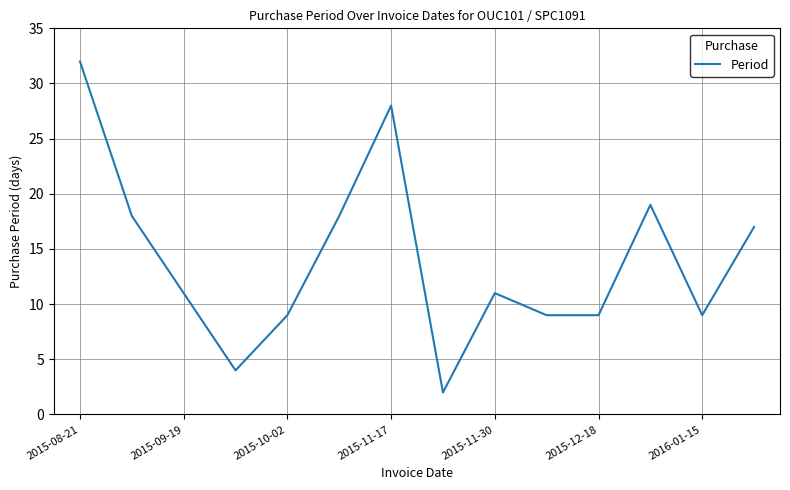

What is the greatest value displayed?

32